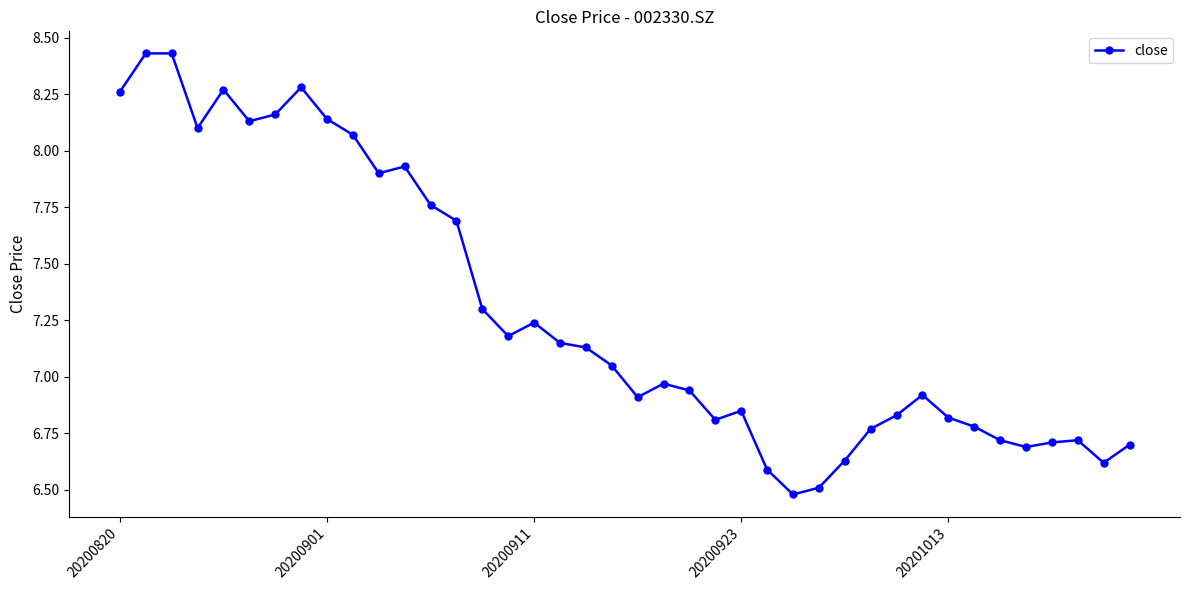

What is the average value?

7.3